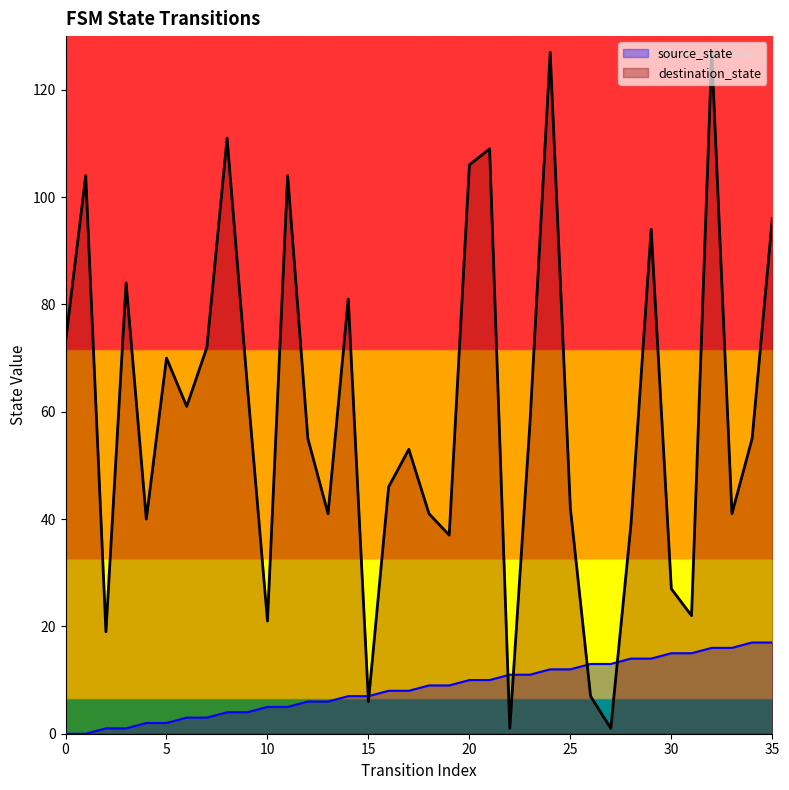

What is the approximate value of source_state at 10?

5